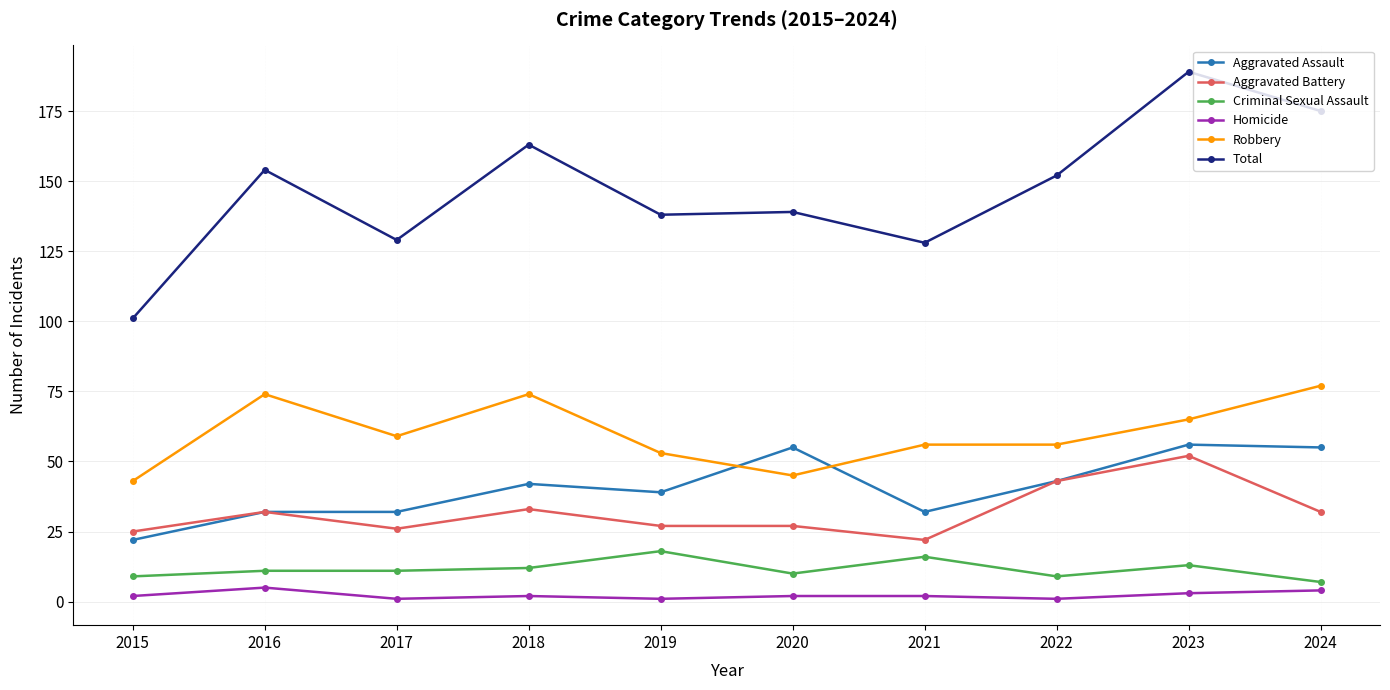

The value of Homicide at 2020 is 2. True or false?

True